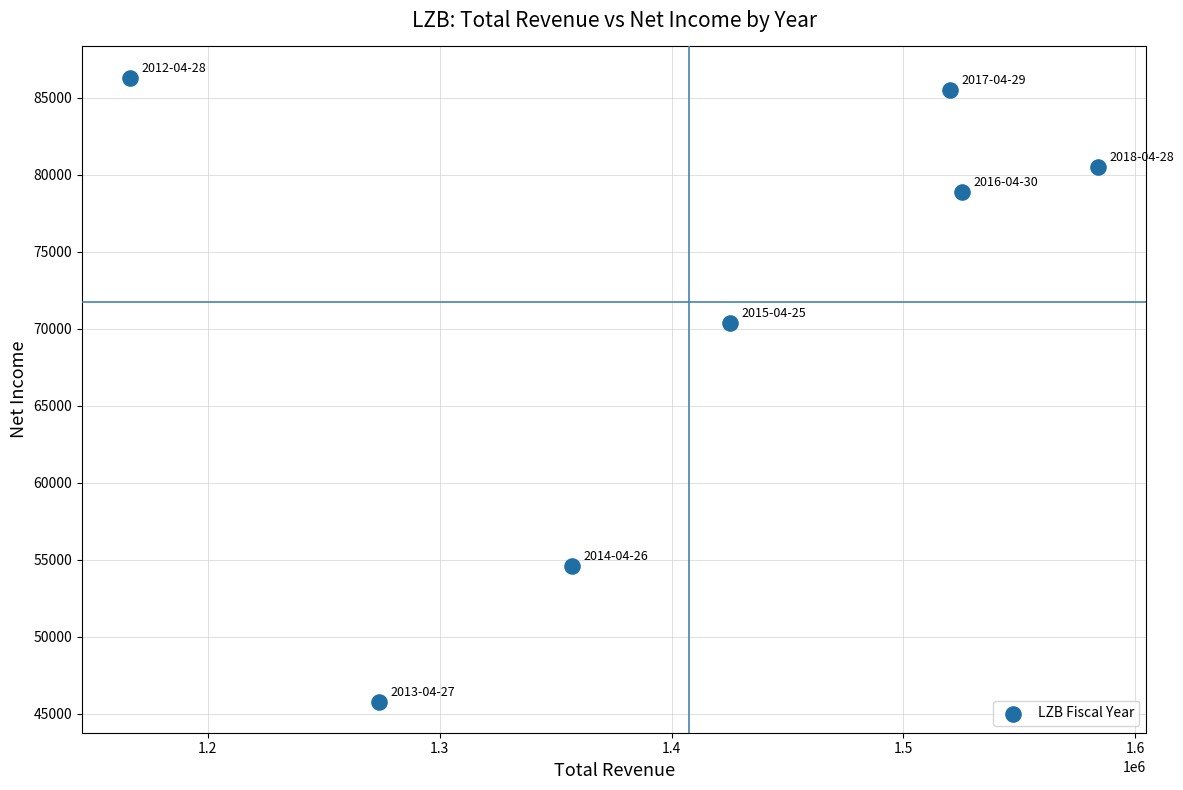

What is the range of Y values (max minus min)?

40500